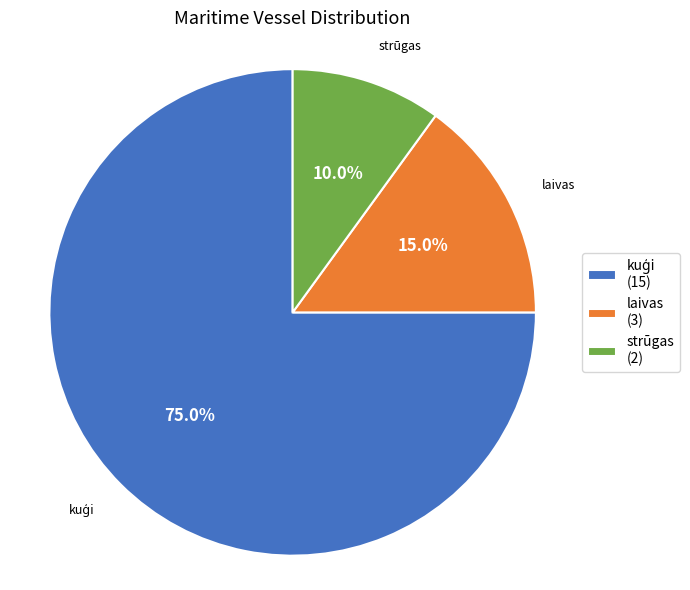

Is there any slice that represents more than half of the pie?

Yes